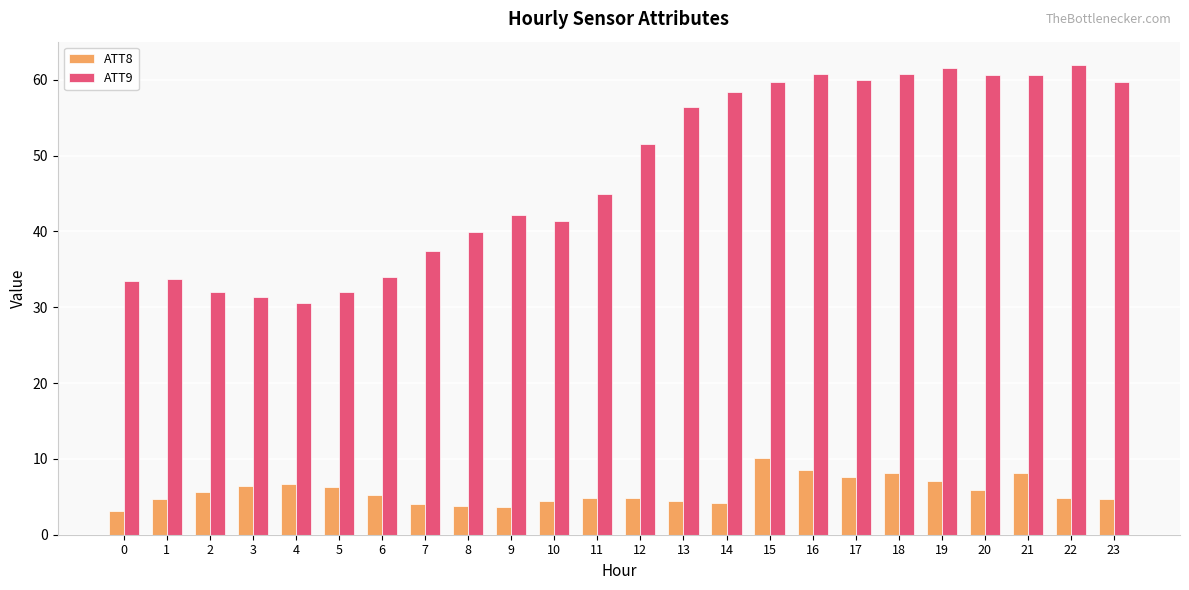

What is the sum of all ATT9 values?

1144.8